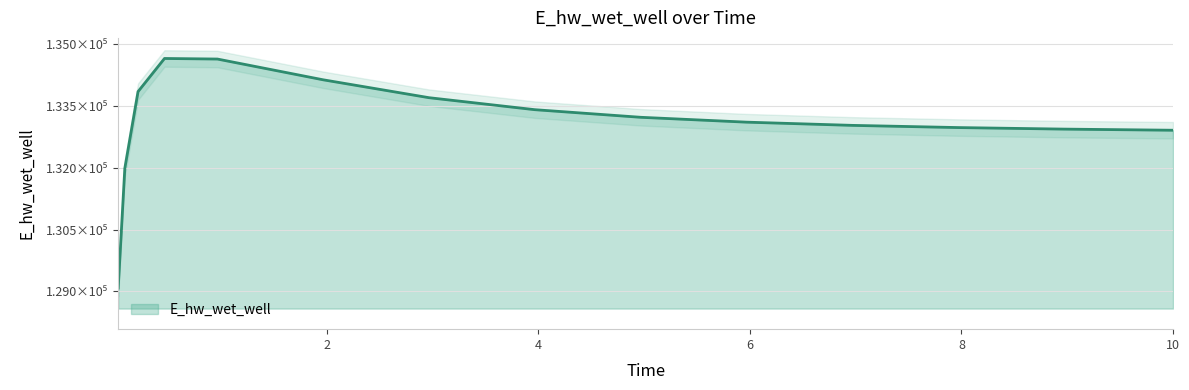

Reading left to right, extract all data points from this chart.

129080.1	131988.4	133849.9	134654.2	134640.5	134136.1	133701.7	133410.6	133225.9	133107.7	133029.7	132976.3	132938.9	132912.2	132911.5